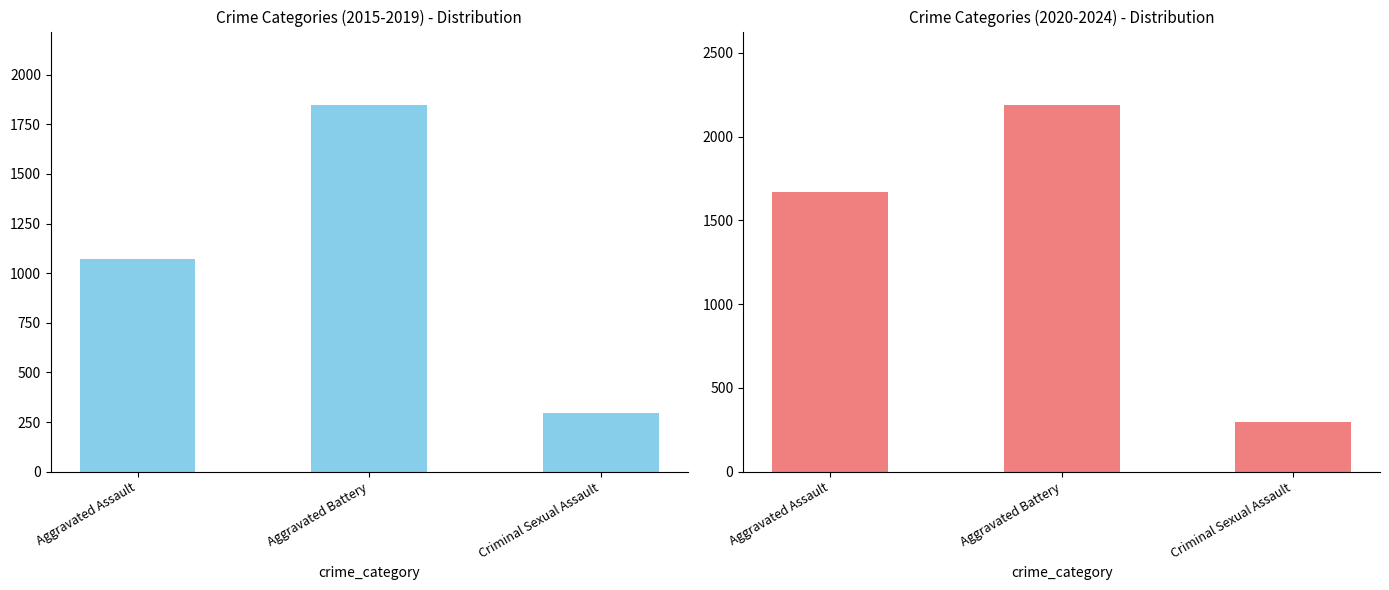

Reading right to left, list all the values displayed in this chart.

2015-2019 Total: 295	1848	1073
2020-2024 Total: 298	2189	1670